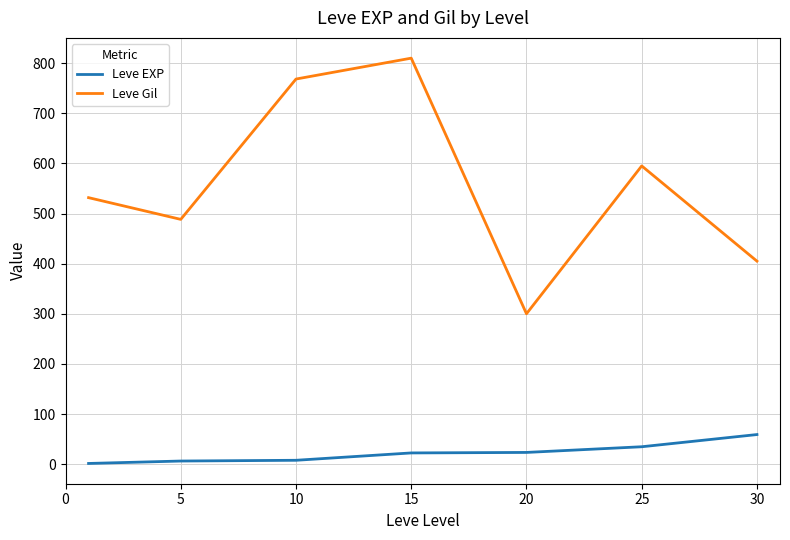

What is the difference between the maximum and minimum values in the Leve Gil series?

510.0